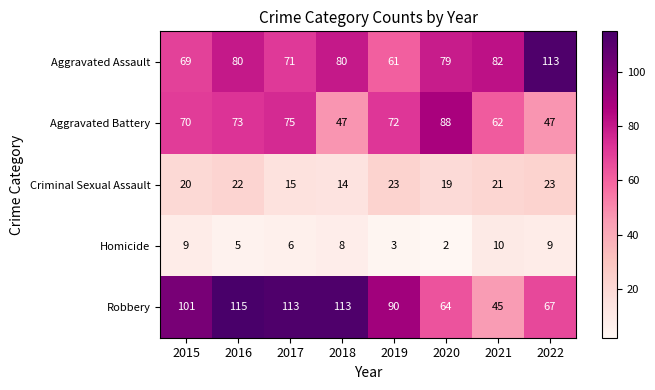

Between 2015 and 2021, which series saw the biggest shift?

Robbery